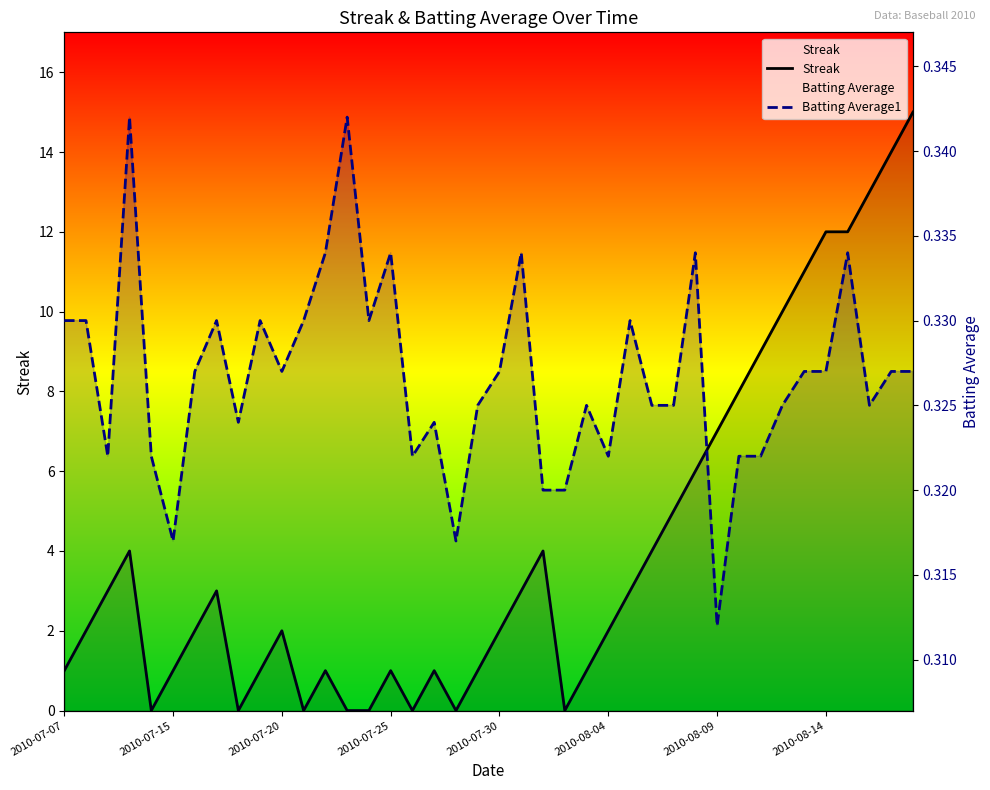

Which series ends up on top after the final intersection of Batting Average1 and Streak?

Streak